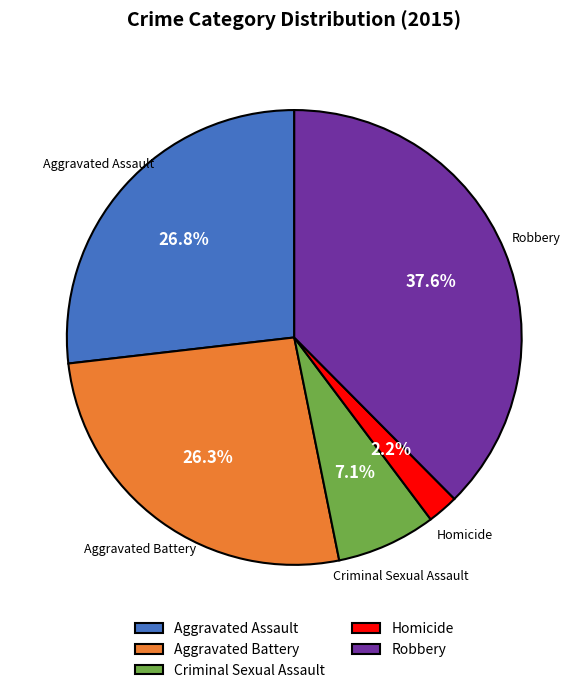

Which slice is the largest?

Robbery